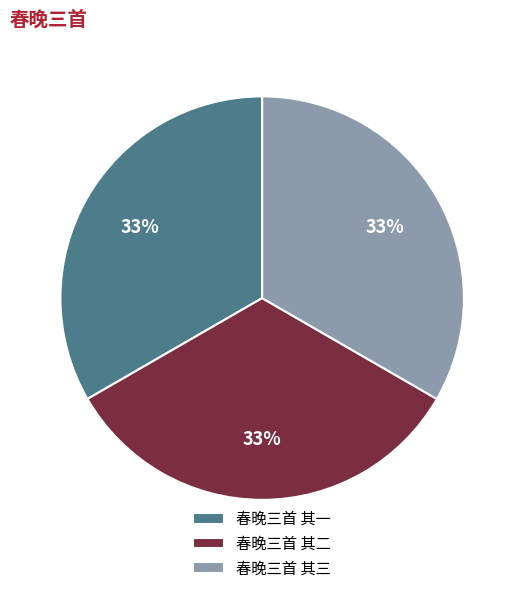

True or false: 春晚三首 其二 accounts for 33% of the total.

True